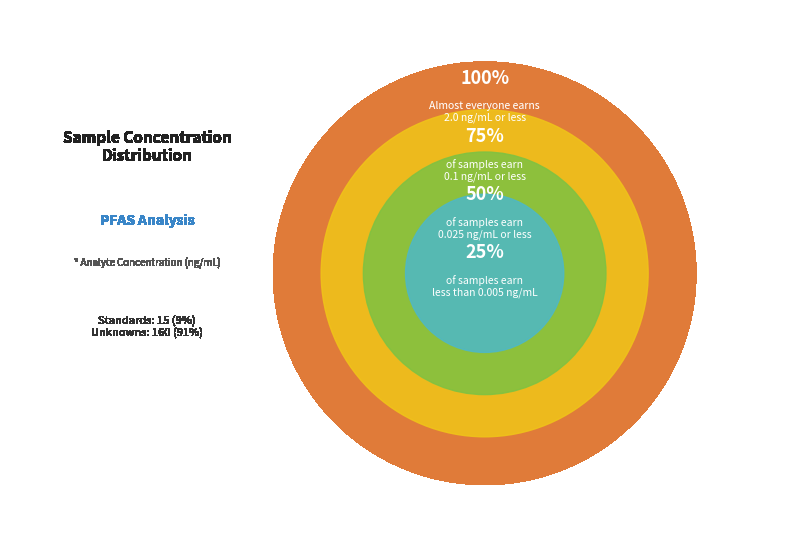

Is the sum of 250 ng/L and 2000 ng/L greater than half?

No